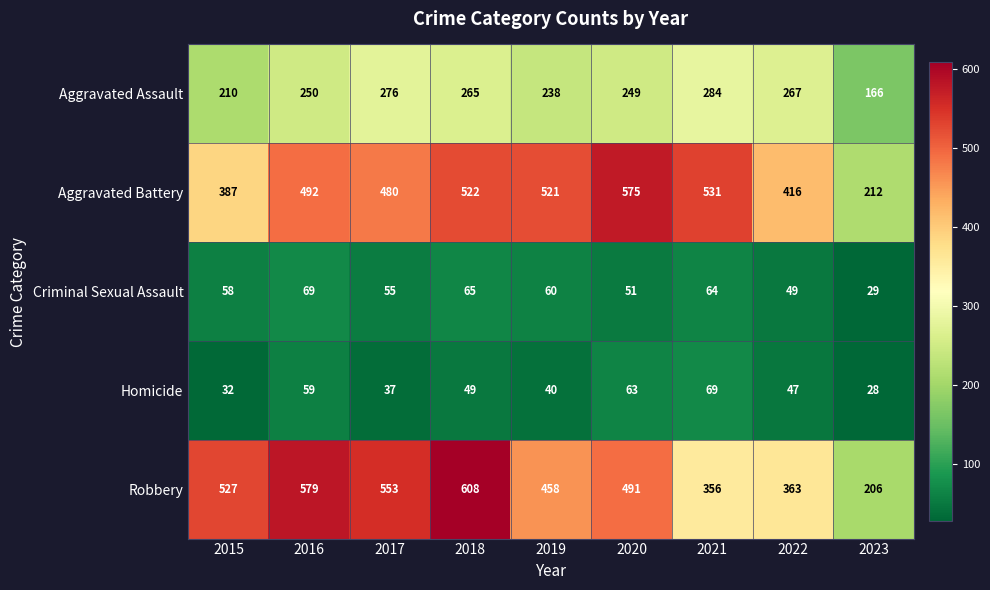

Which series has the largest range (max minus min)?

Robbery